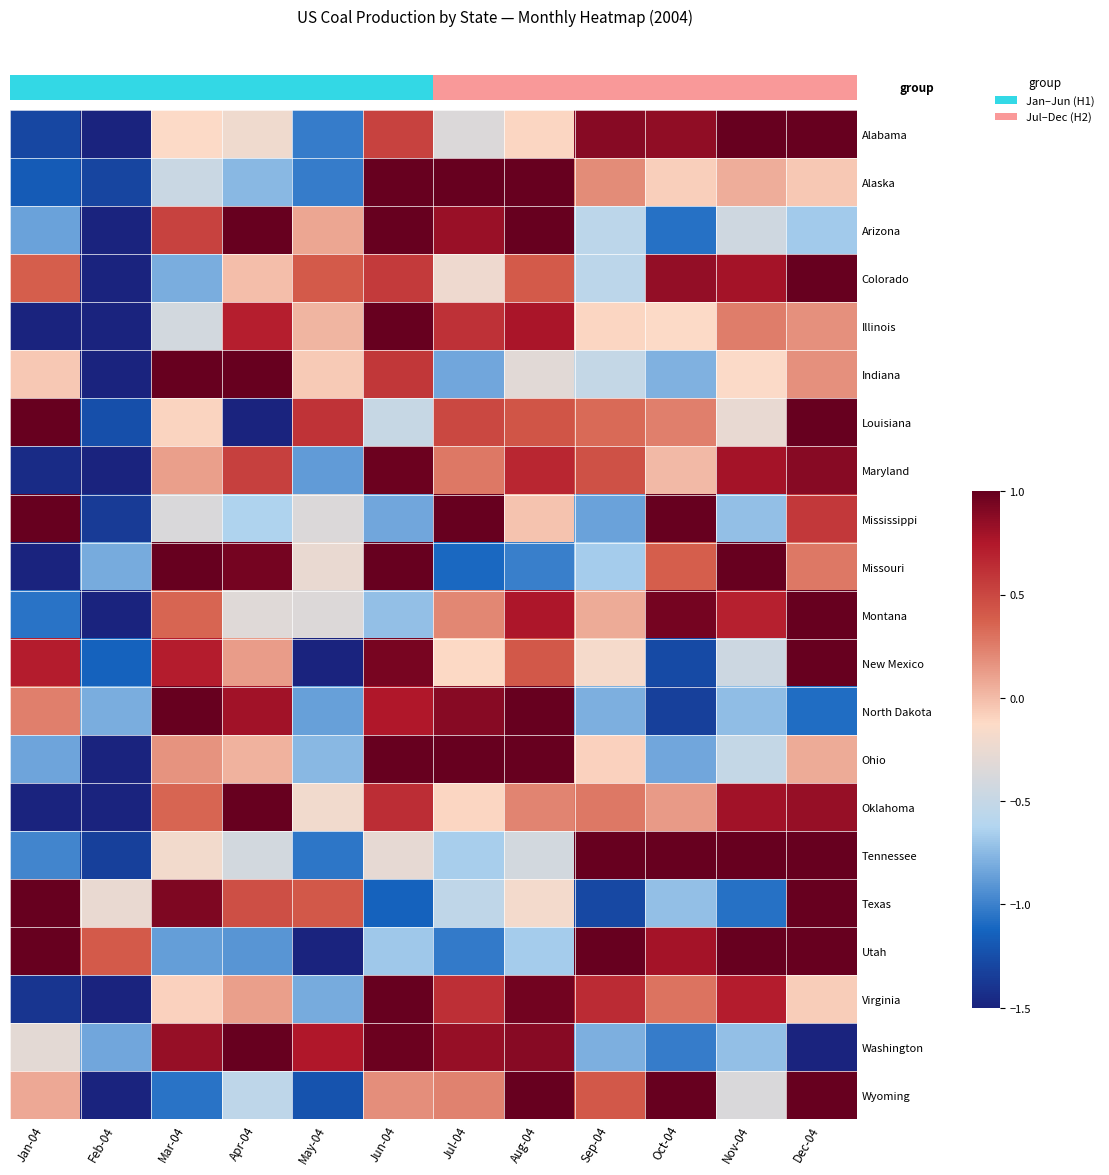

What is the minimum value shown in the chart?

-2.8